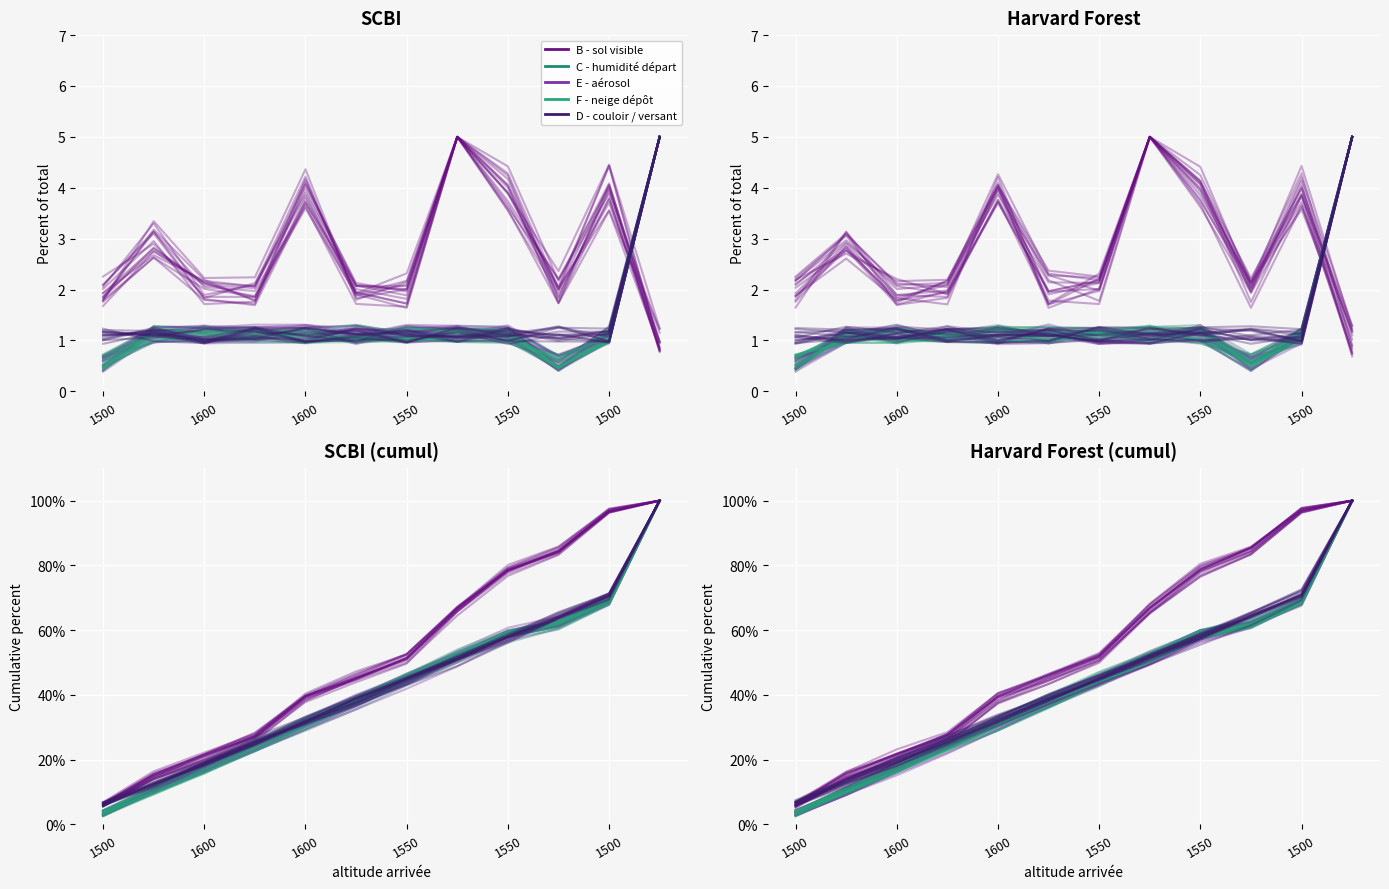

Which series has the largest total across all categories?

B - sol visible